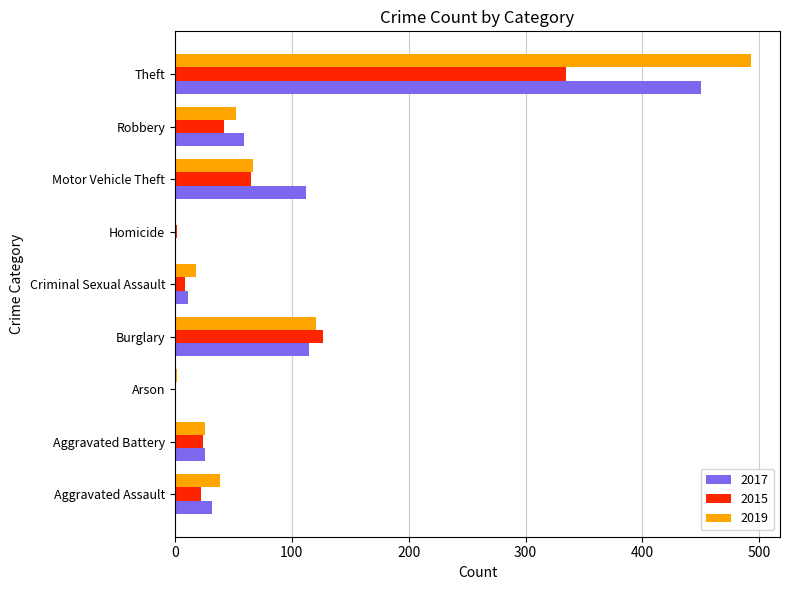

True or false: 2015 has a value of 335 at Theft.

True